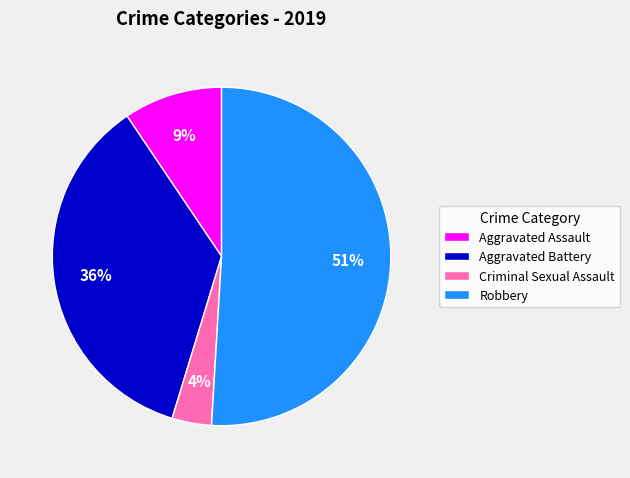

Rank the categories by value from highest to lowest.

Robbery, Aggravated Battery, Aggravated Assault, Criminal Sexual Assault